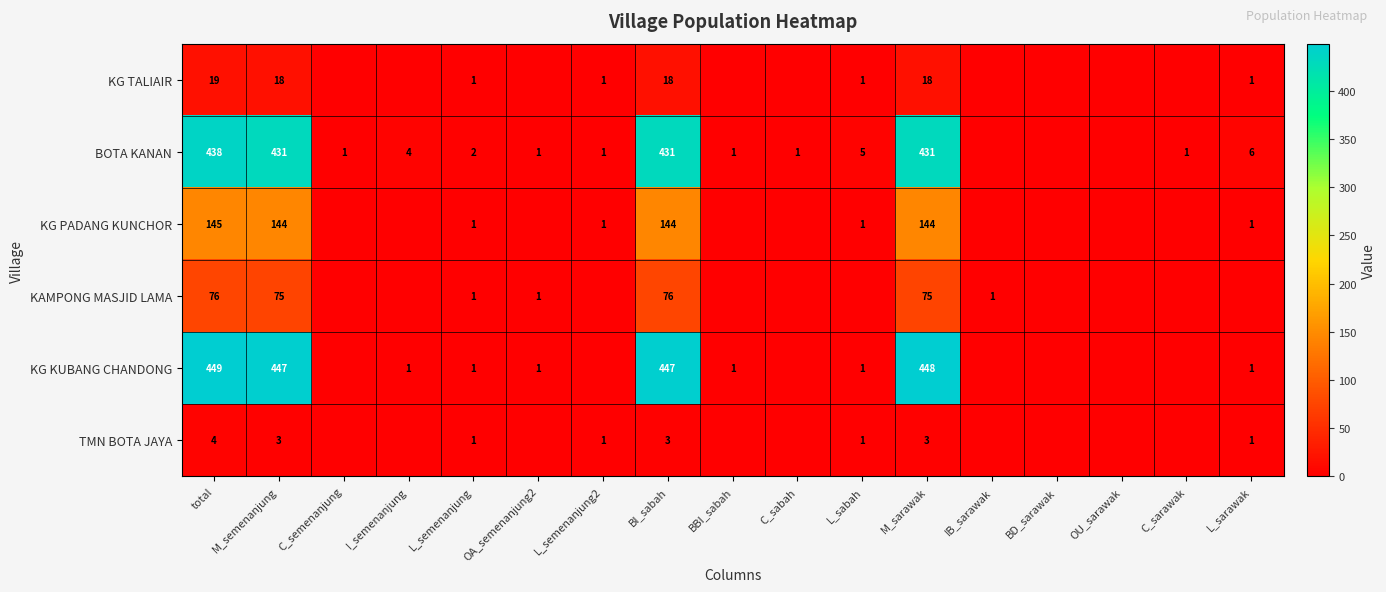

The value of BOTA KANAN at M_semenanjung is 431. True or false?

True